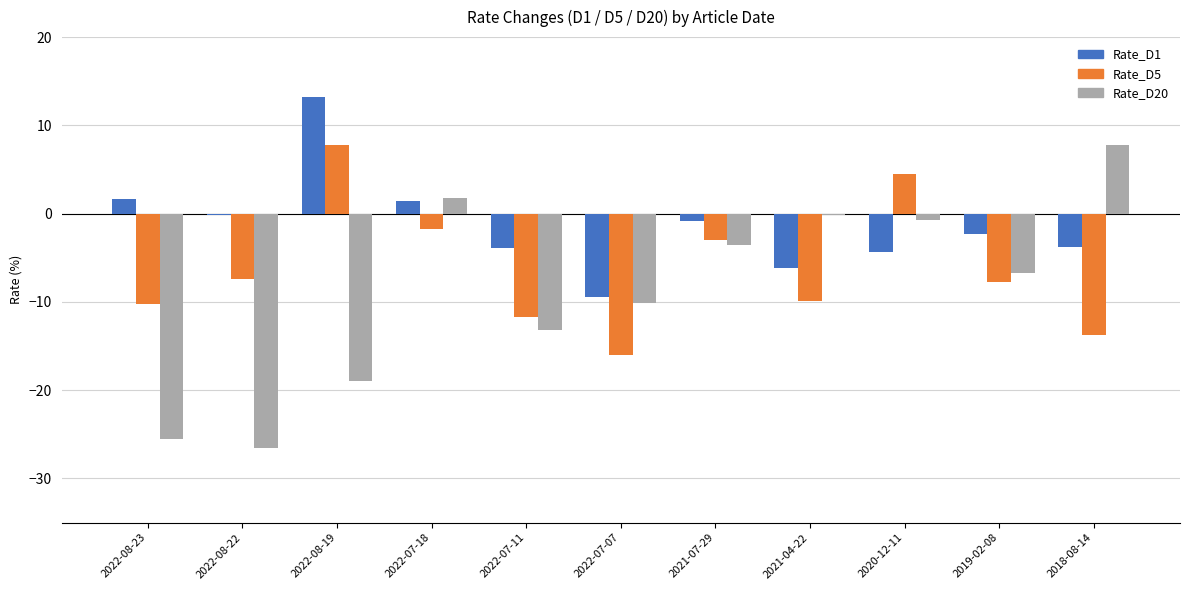

What are all the series names shown in the legend?

Rate_D1, Rate_D5, Rate_D20